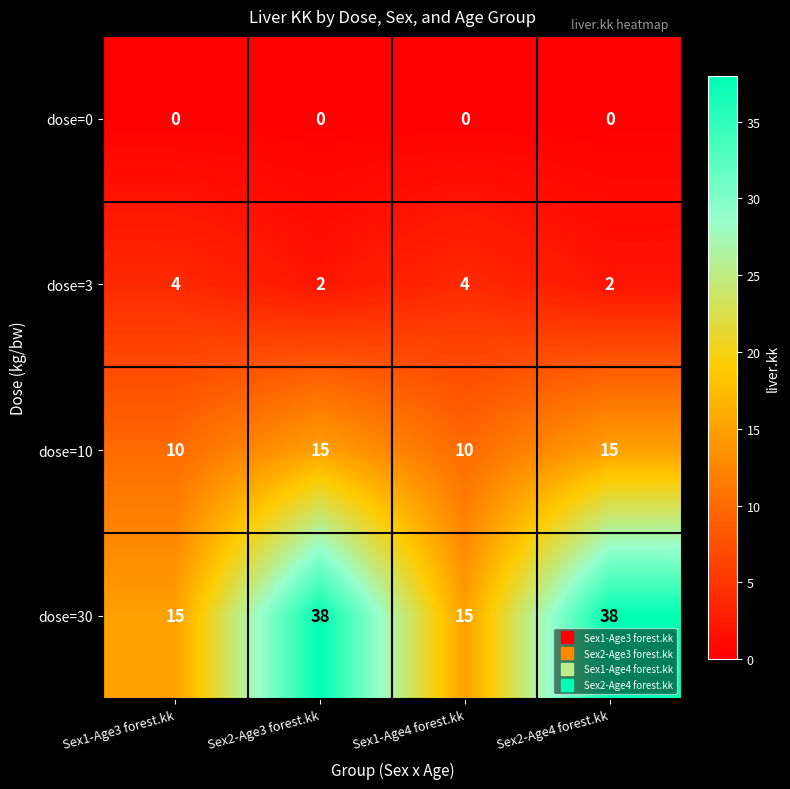

At Sex2-Age3 forest.kk, list the series in order from smallest to largest.

dose=0, dose=3, dose=10, dose=30